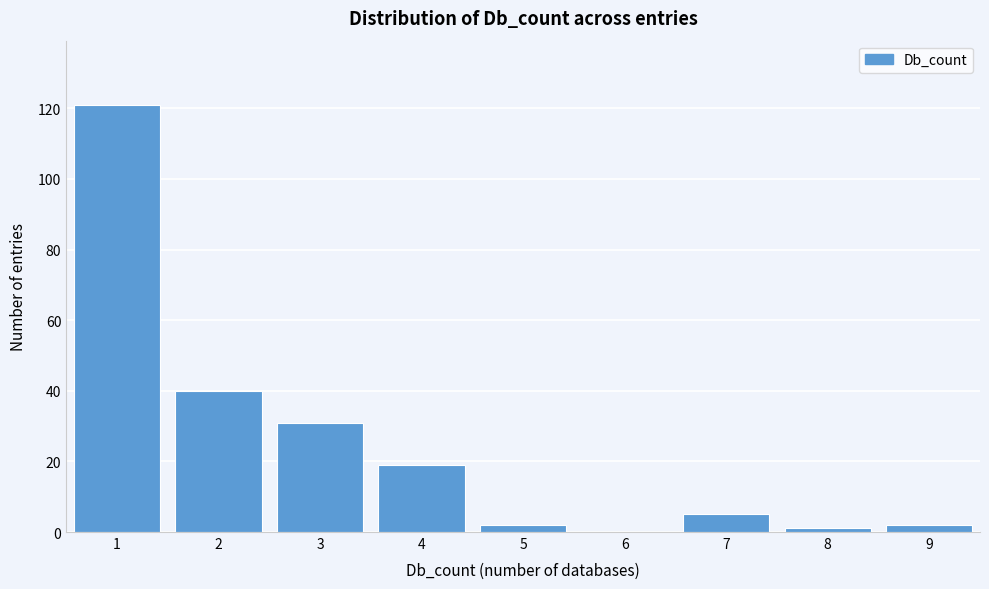

Reading left to right, what are all the values shown in this chart?

1=121	2=40	3=31	4=19	5=2	6=0	7=5	8=1	9=2